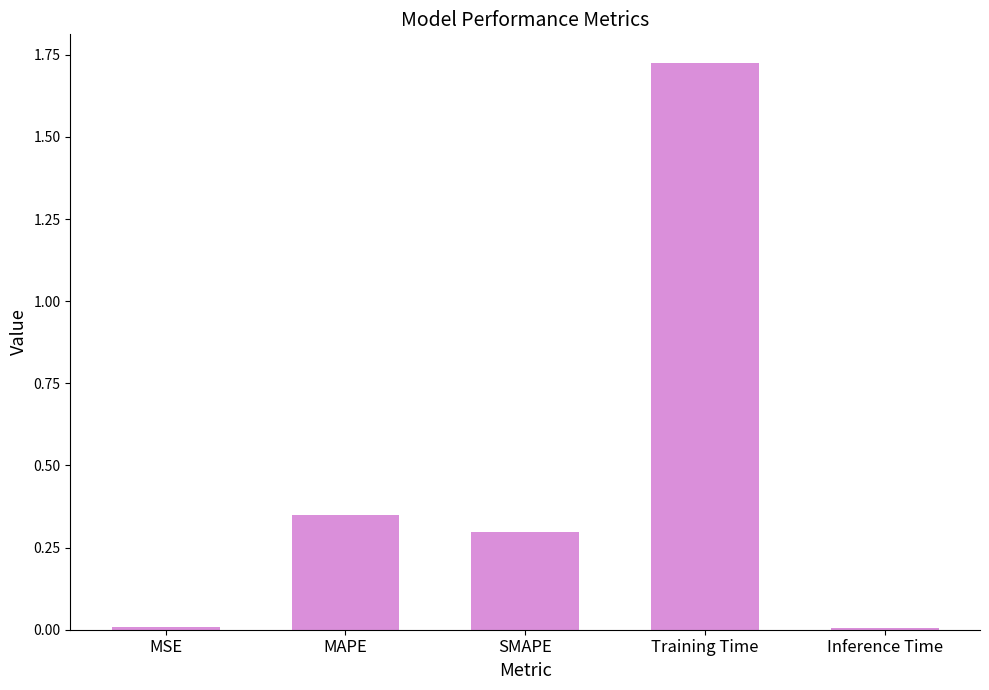

Which has a higher value, SMAPE or Training Time?

Training Time